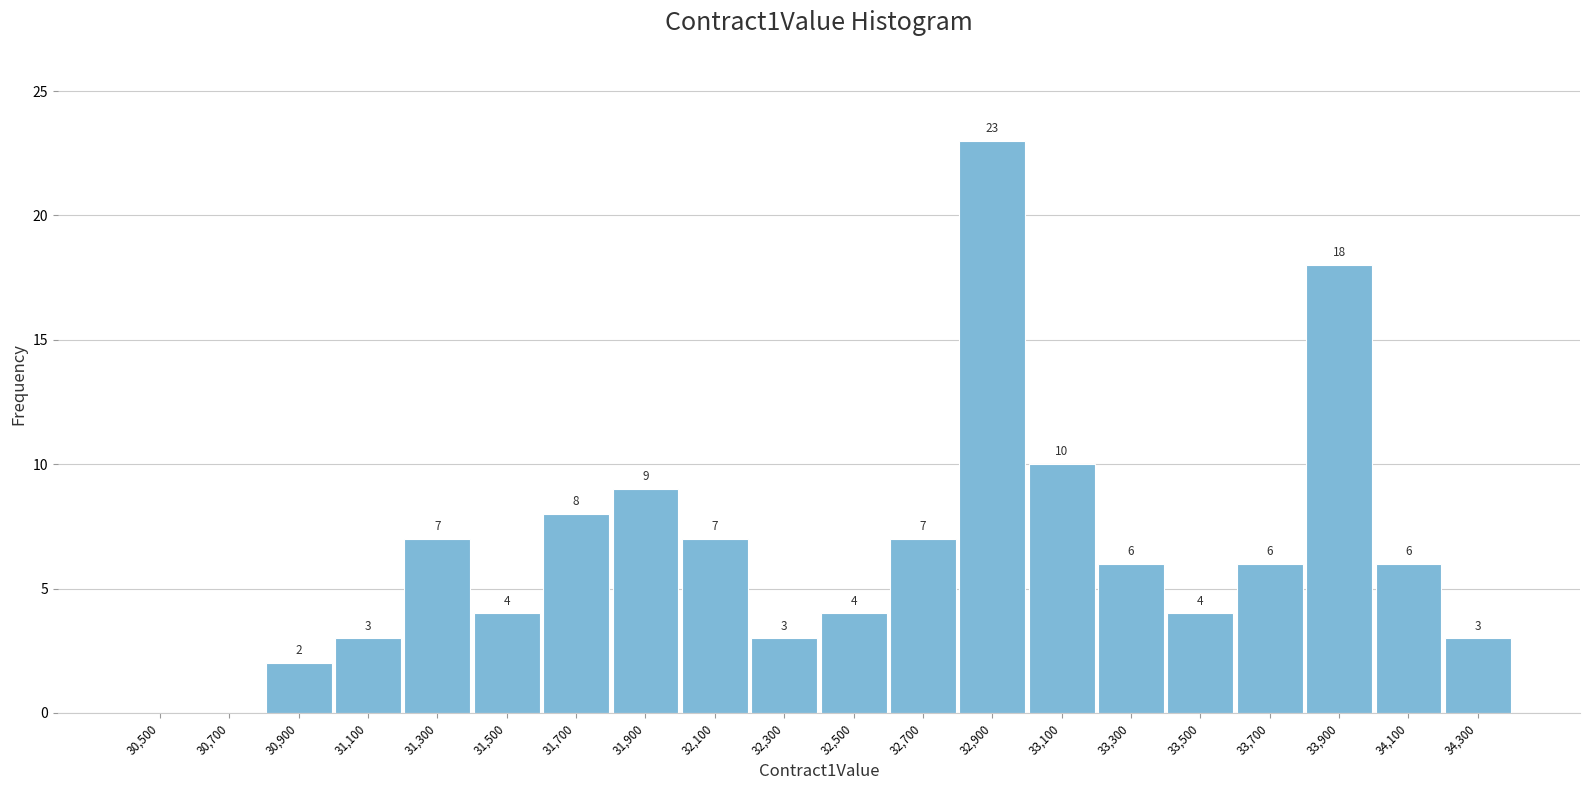

Reading left to right, transcribe all the data shown in this chart.

30,500=0	30,700=0	30,900=2	31,100=3	31,300=7	31,500=4	31,700=8	31,900=9	32,100=7	32,300=3	32,500=4	32,700=7	32,900=23	33,100=10	33,300=6	33,500=4	33,700=6	33,900=18	34,100=6	34,300=3